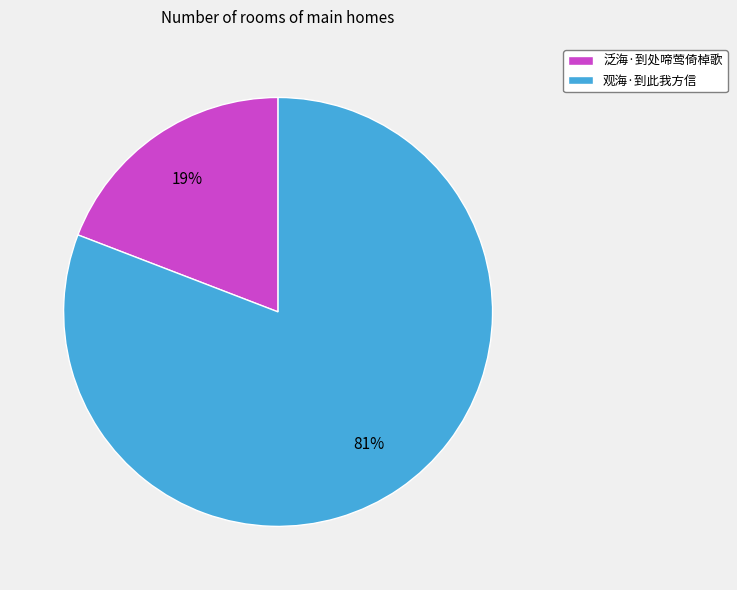

Do 泛海·到处啼莺倚棹歌 and 观海·到此我方信 together represent more than half of the pie?

Yes